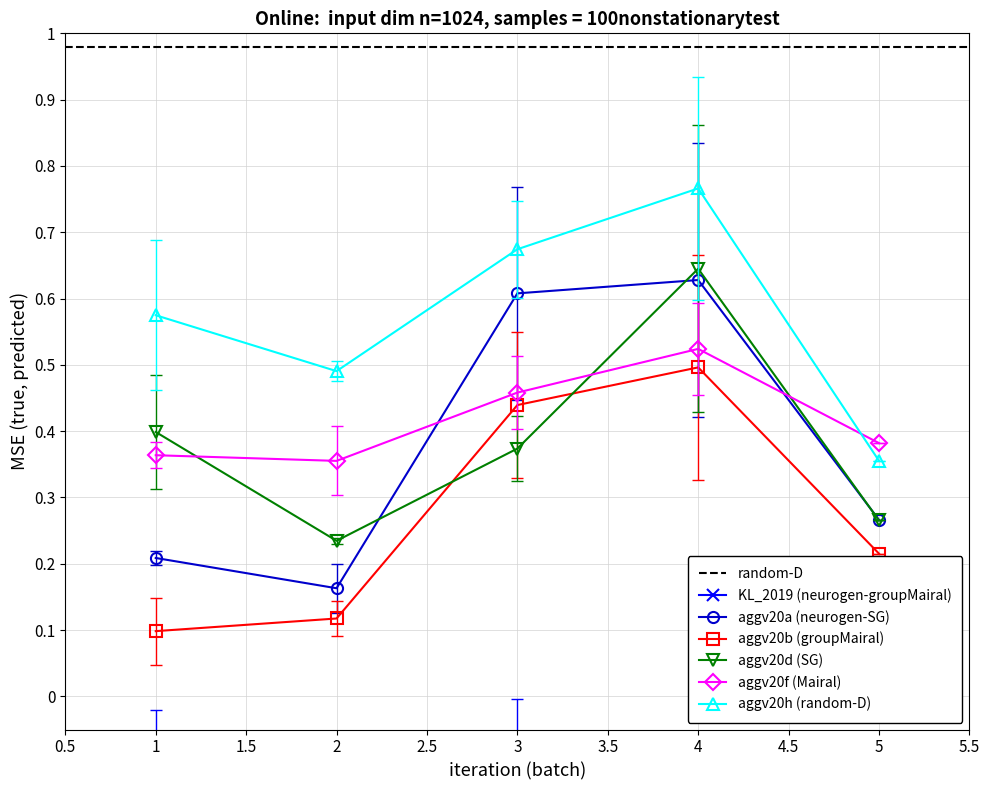

Where is the first local minimum for aggv20a (neurogen-SG)?

2